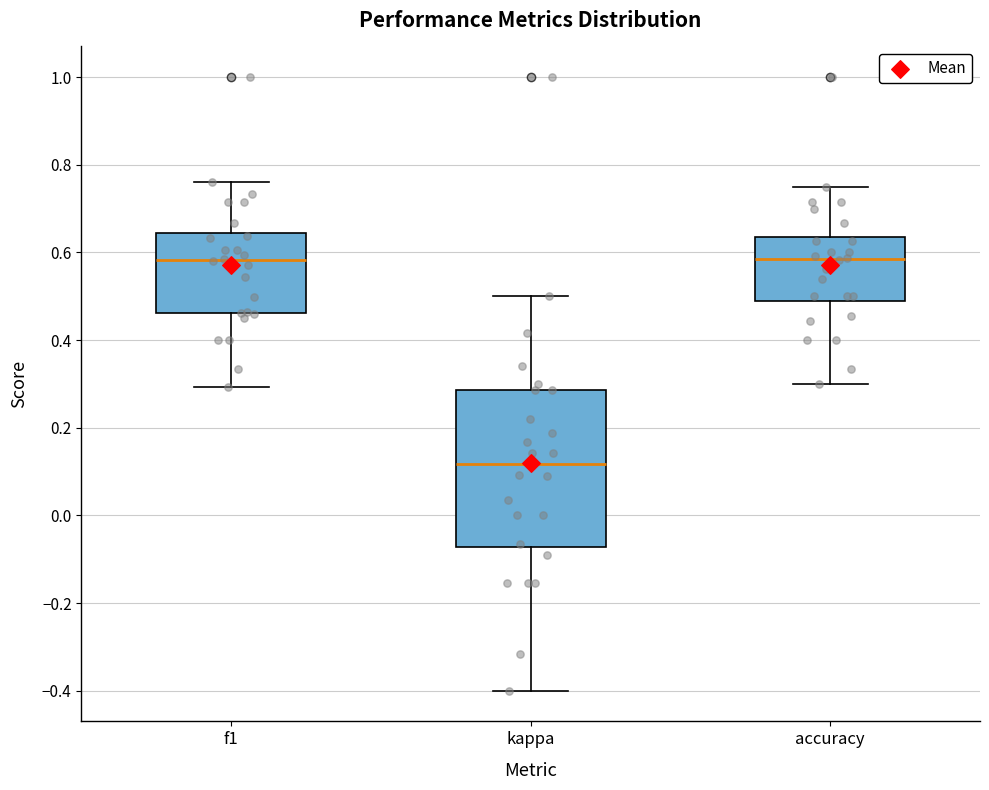

Reading left to right, read every box against the y-axis: the position of its median line, the range the box covers, and the ends of its whiskers. The values are not printed on the chart, so give them approximately, as read against the axis.

f1: median 0.58, box 0.46 to 0.64, whiskers 0.30 to 0.76
kappa: median 0.12, box -0.08 to 0.28, whiskers -0.40 to 0.50
accuracy: median 0.58, box 0.48 to 0.64, whiskers 0.30 to 0.76